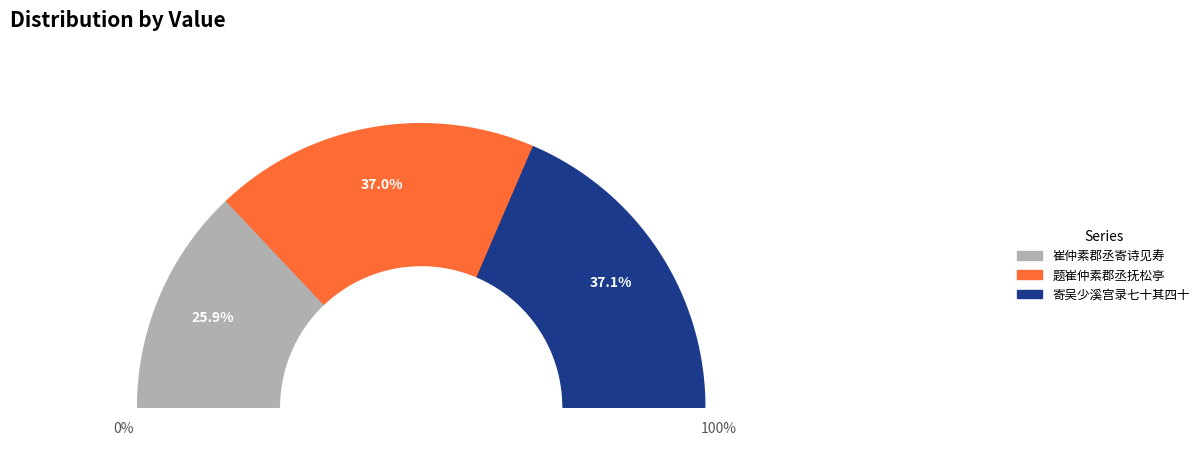

To the nearest percent, what portion does 题崔仲素郡丞抚松亭 represent?

37%